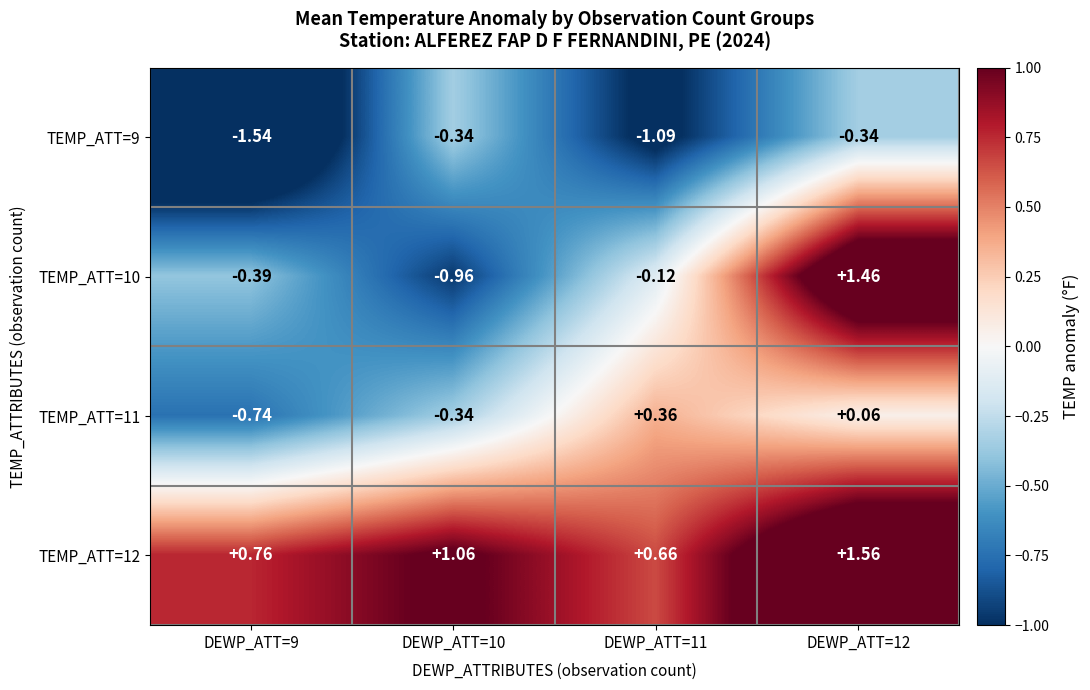

Which series has the largest range (max minus min)?

TEMP_ATT=10